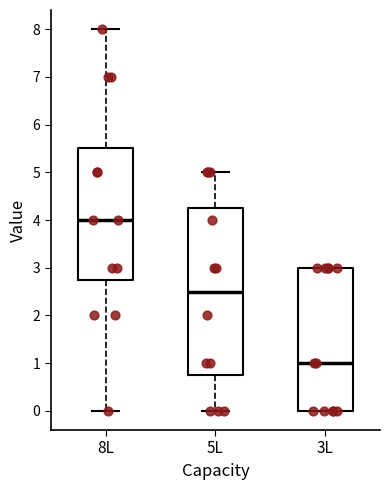

Reading left to right, transcribe this box plot: for each box, give where its median line is, the range the box spans, and where its two whiskers end, as read against the y-axis. The values are not printed on the chart, so give them approximately, as read against the axis.

8L: median 4.0, box 2.8 to 5.5, whiskers 0.0 to 8.0
5L: median 2.5, box 0.8 to 4.3, whiskers 0.0 to 5.0
3L: median 1.0, box 0.0 to 3.0, whiskers 0.0 to 3.0